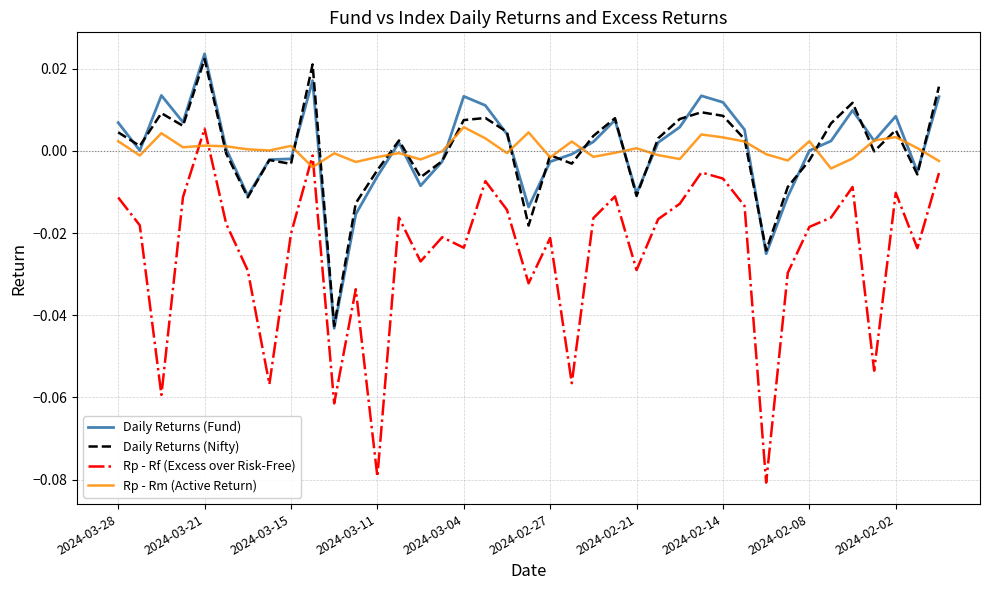

True or false: Rp - Rm (Active Return) and Rp - Rf (Excess over Risk-Free) intersect in this chart.

True